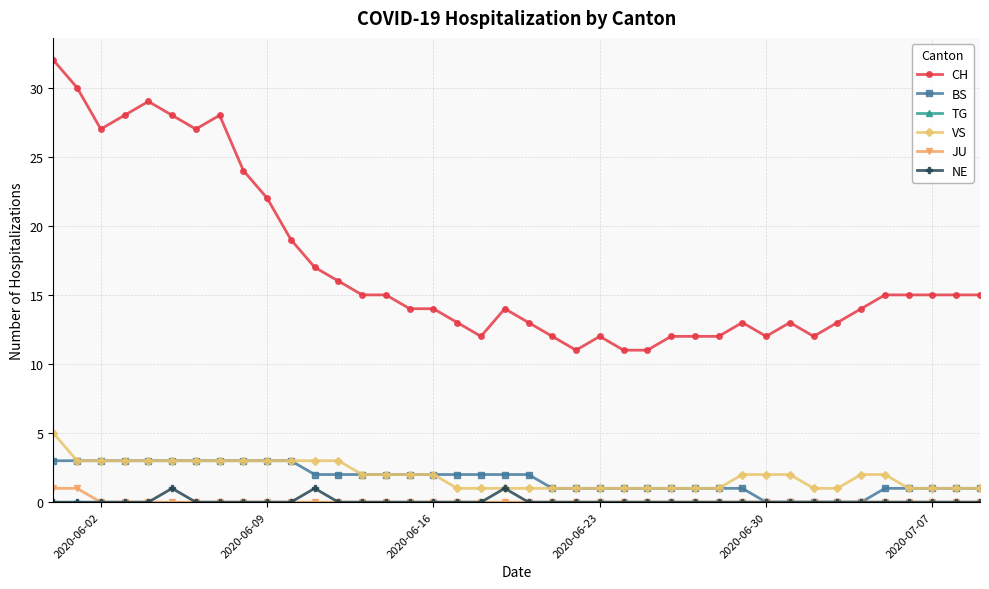

True or false: JU and VS cross at least once.

False